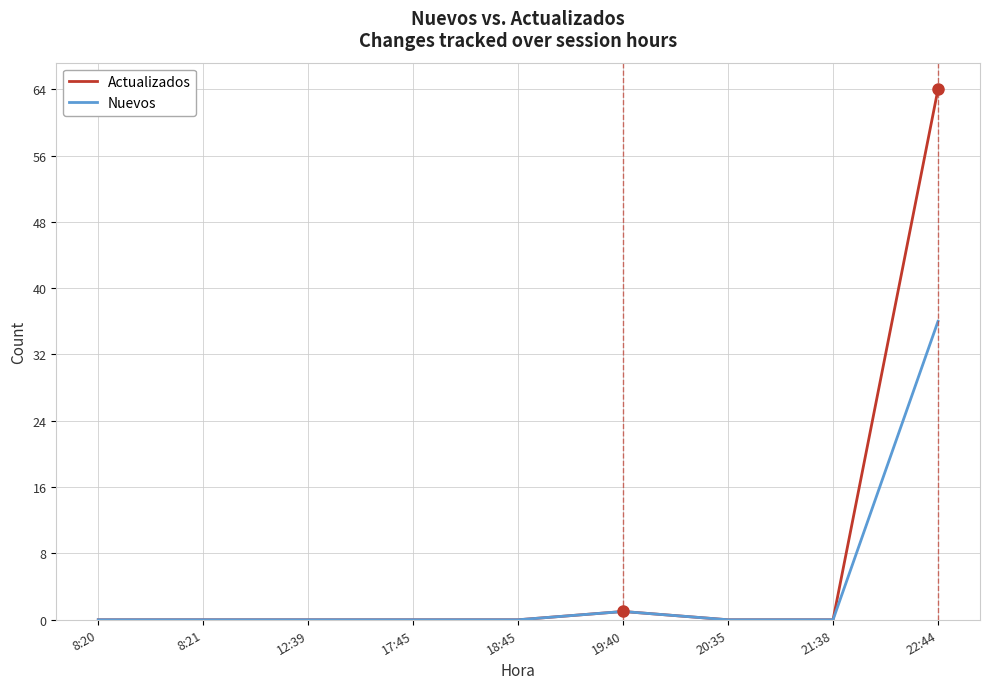

What is the sum of all Nuevos values?

37